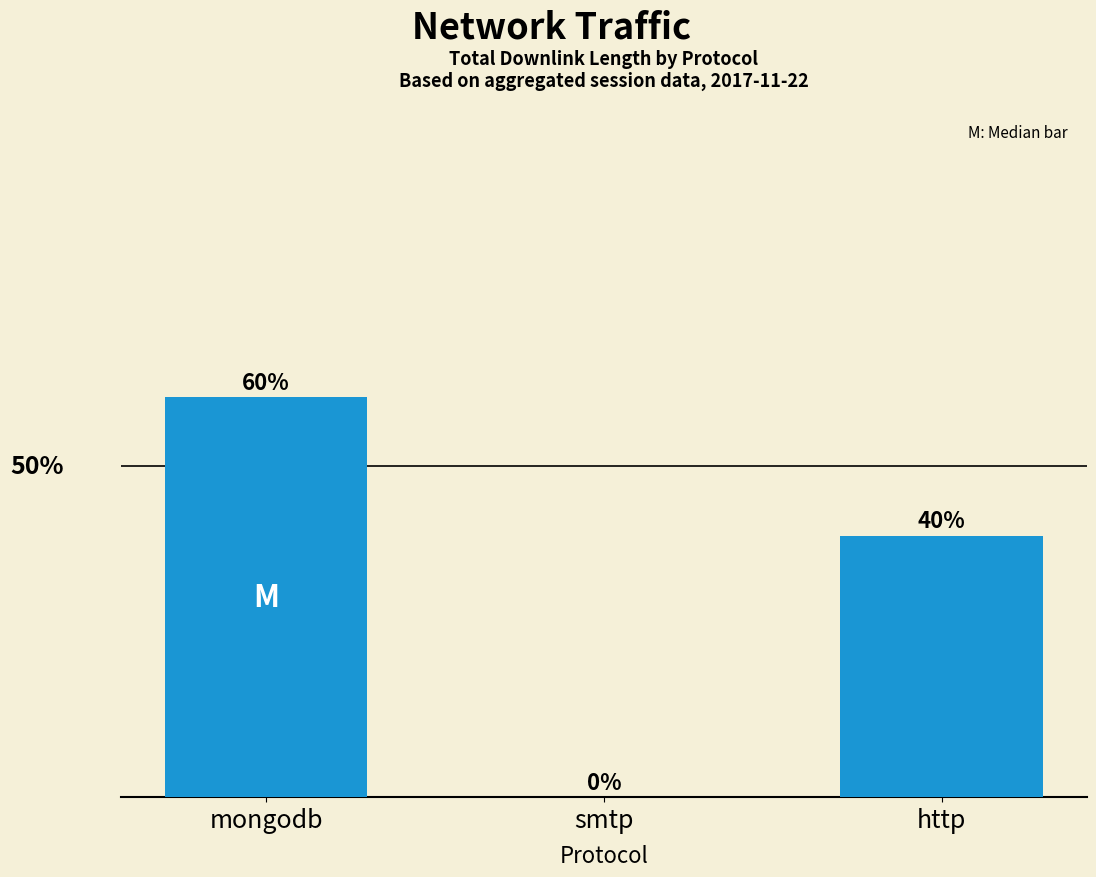

What is the label of the 1st bar from the right?

http